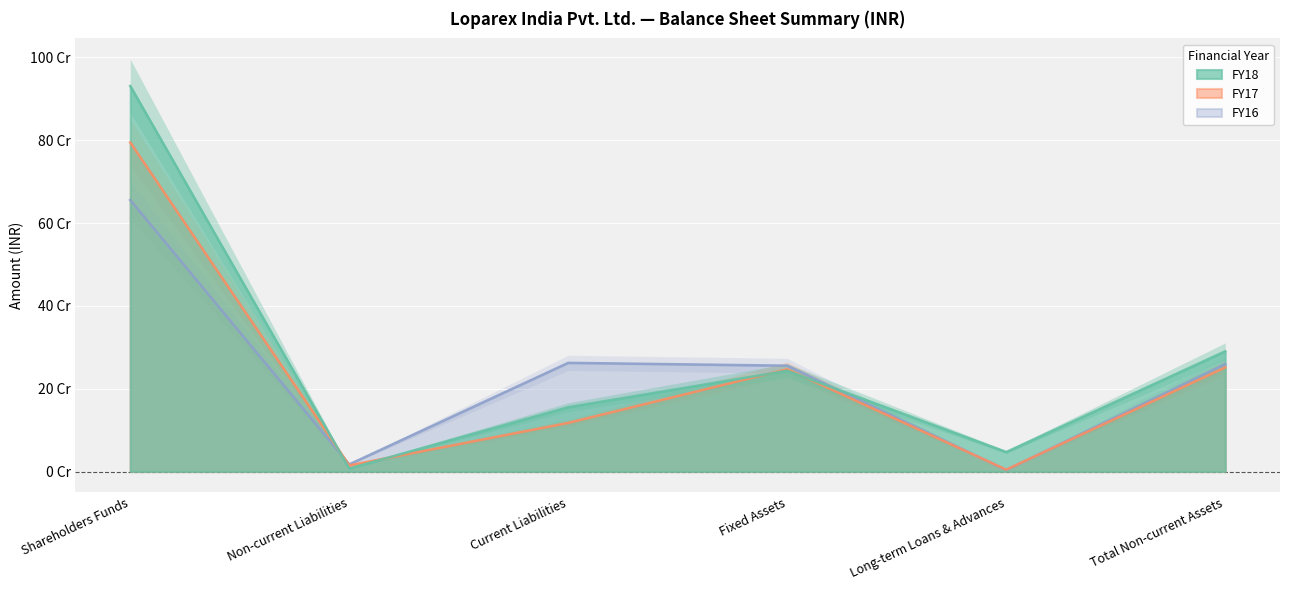

What position from the left is Total Non-current Assets?

6